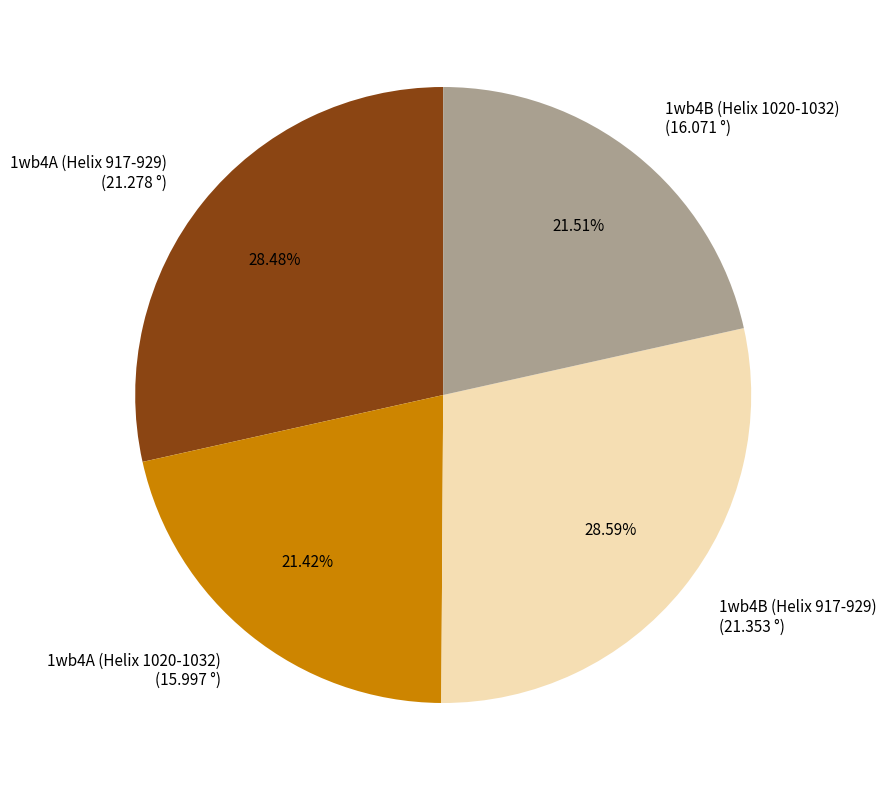

True or false: 1wb4A (Helix 1020-1032) accounts for 21% of the total.

True